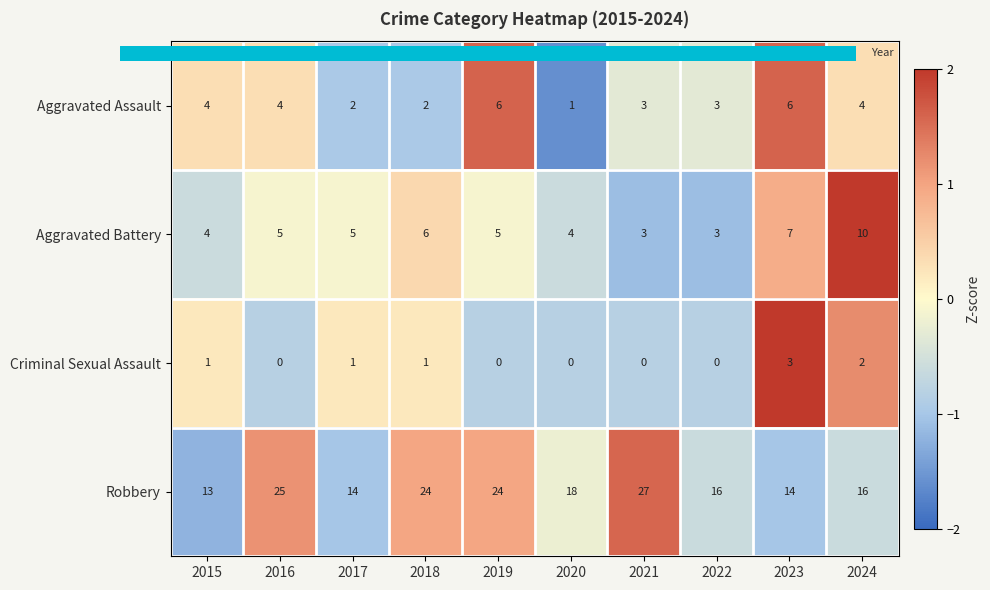

What is the spread (max minus min) of values at 2021?

27